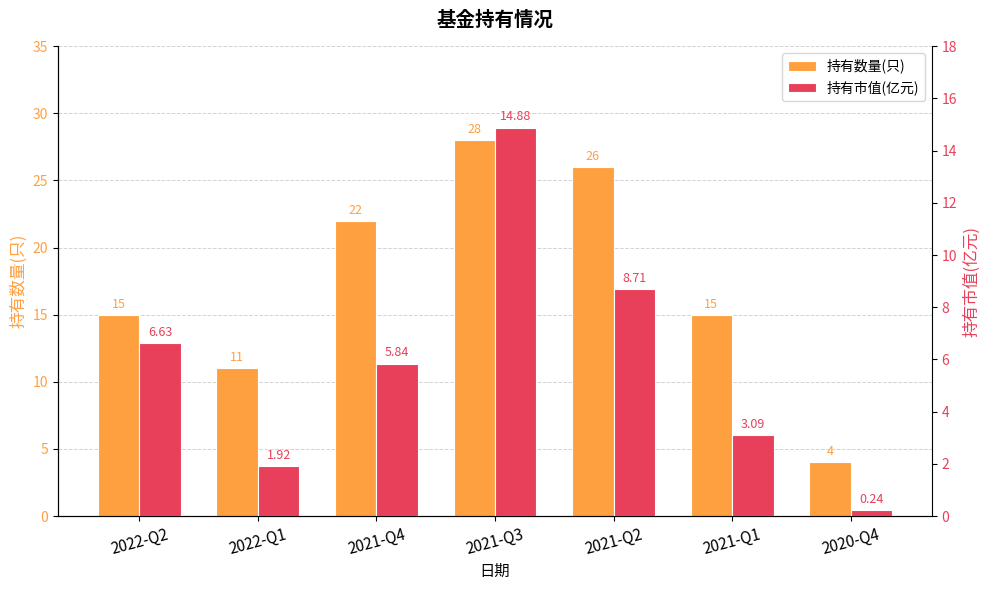

What is the greatest value displayed?

28.0